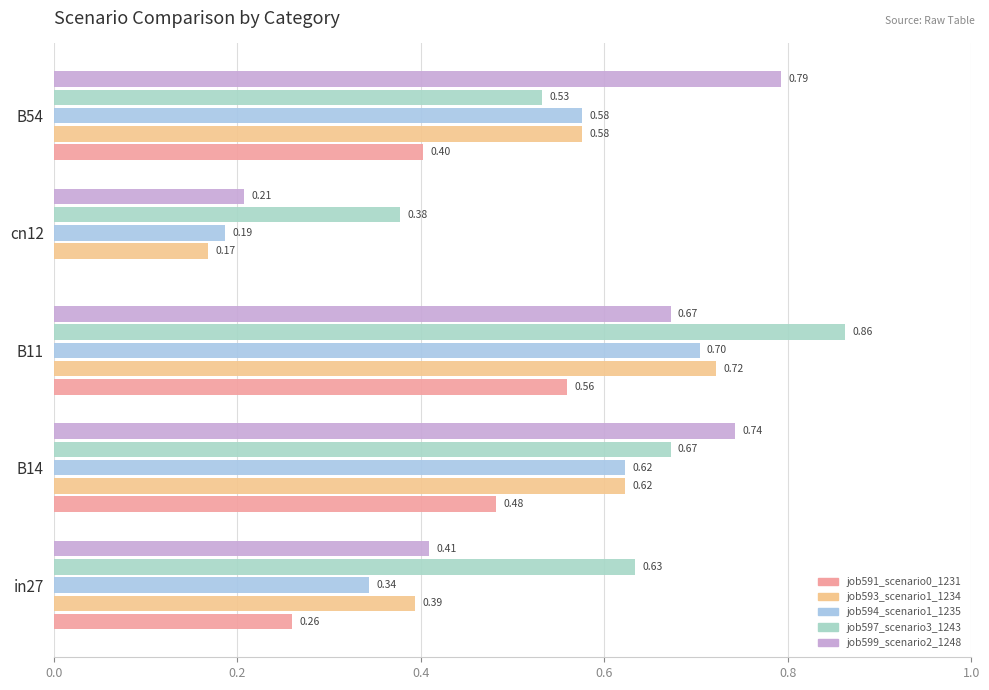

Which category has the highest value in the job594_scenario1_1235 series?

B11